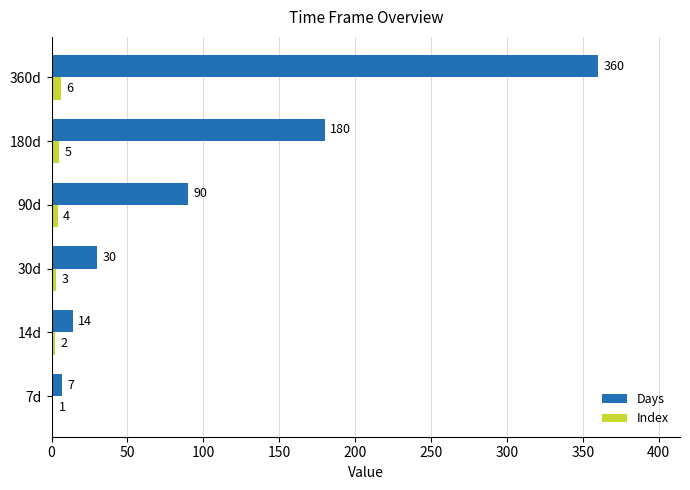

True or false: Index has a value of 5 at 180d.

True